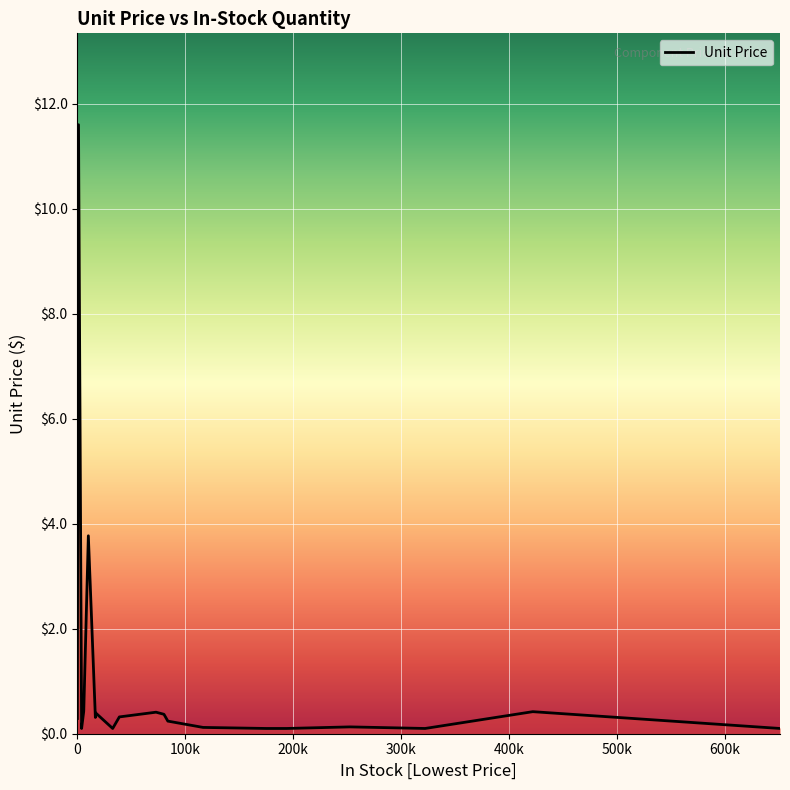

What is the difference between the maximum and minimum values?

11.5